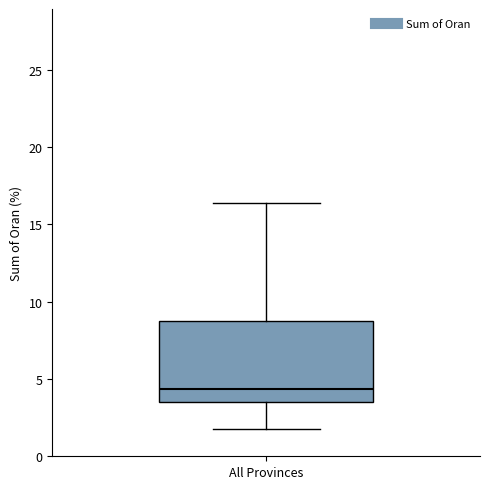

Read this box plot against the y-axis: the position of the median line, the range covered by the box, and the ends of both whiskers. The values are not printed on the chart, so give them approximately, as read against the axis.

median 4.5, box 3.5 to 9.0, whiskers 2.0 to 16.5